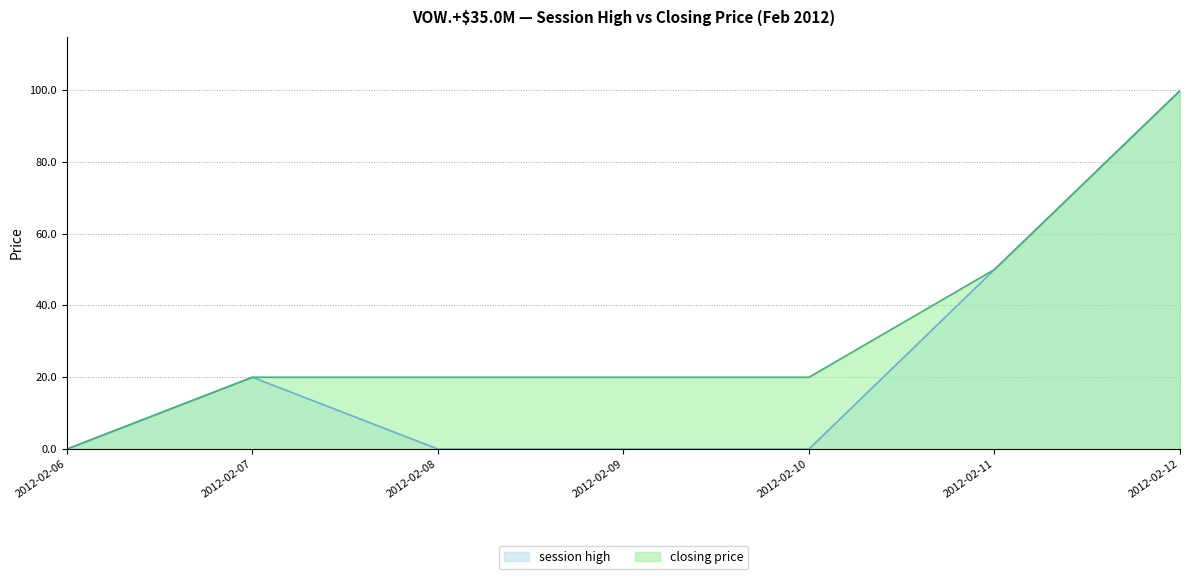

Rank the series at 2012-02-06 from lowest to highest value.

session high, closing price